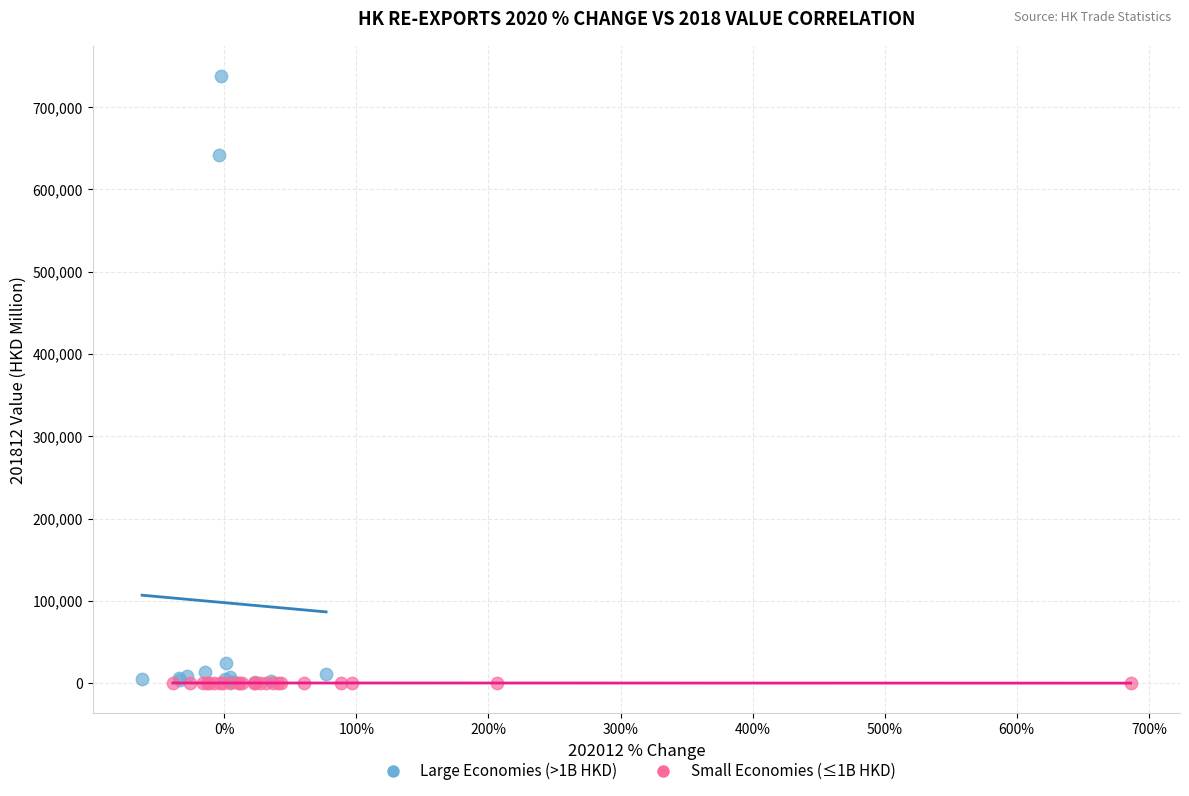

Which series reaches the maximum Y coordinate?

Large Economies (>1B HKD)